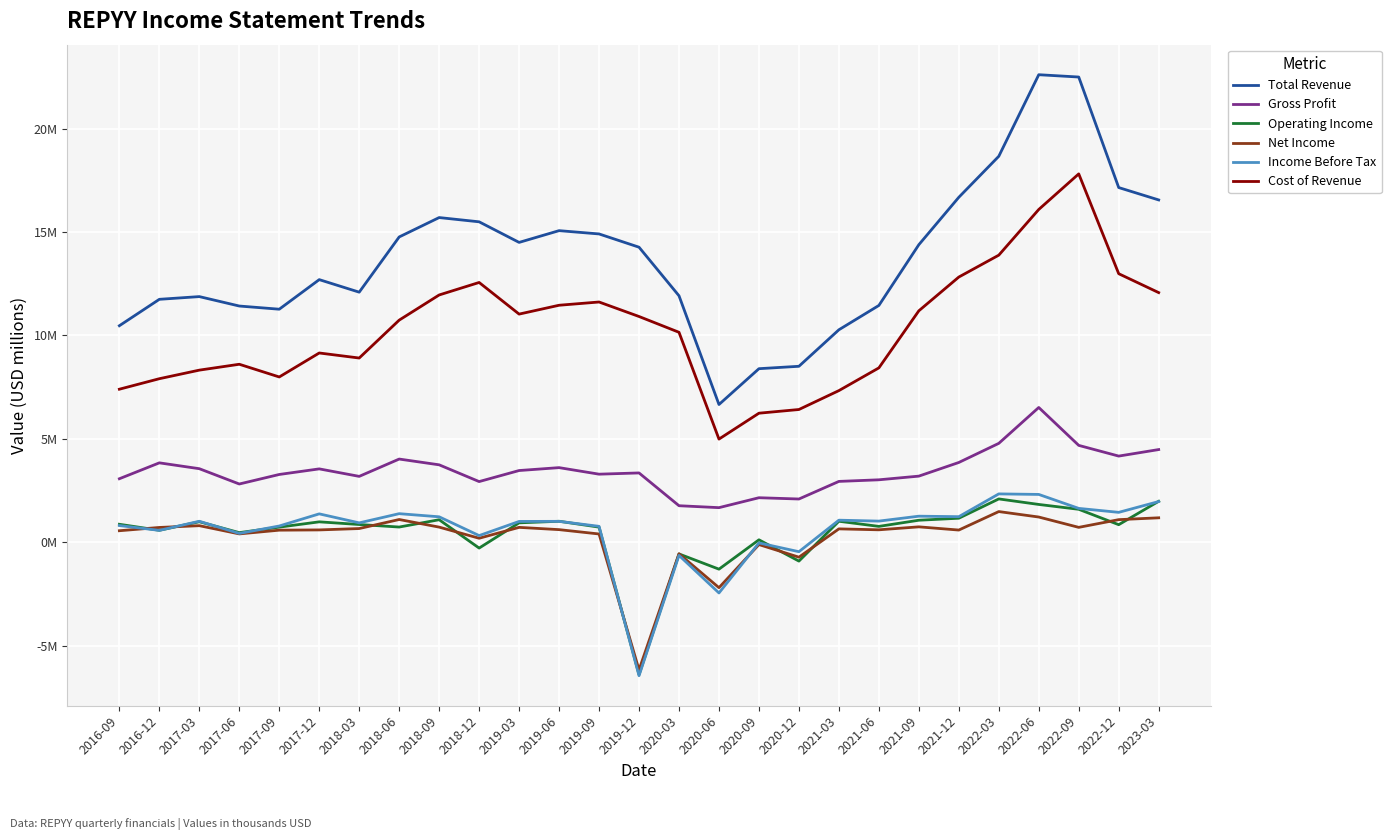

Does the chart display data point markers on the line(s)?

No